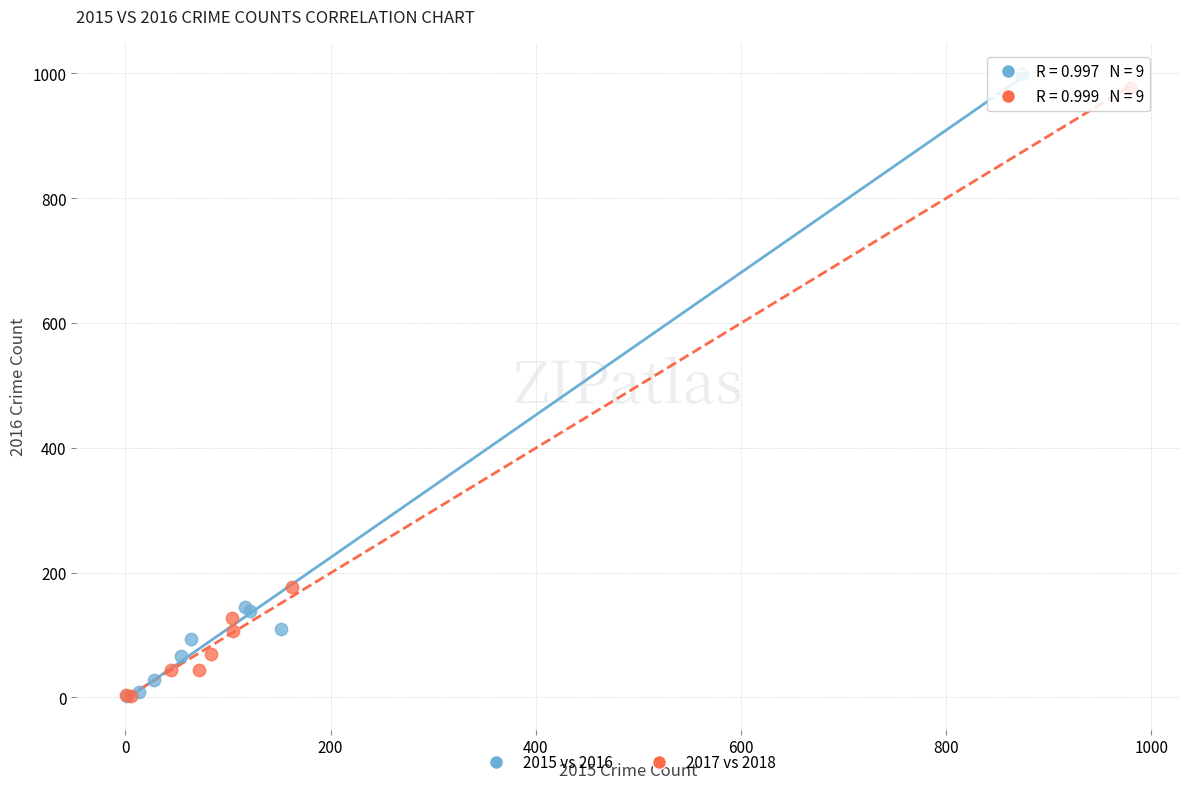

What are all the series names shown in the legend?

2015 vs 2016, 2017 vs 2018